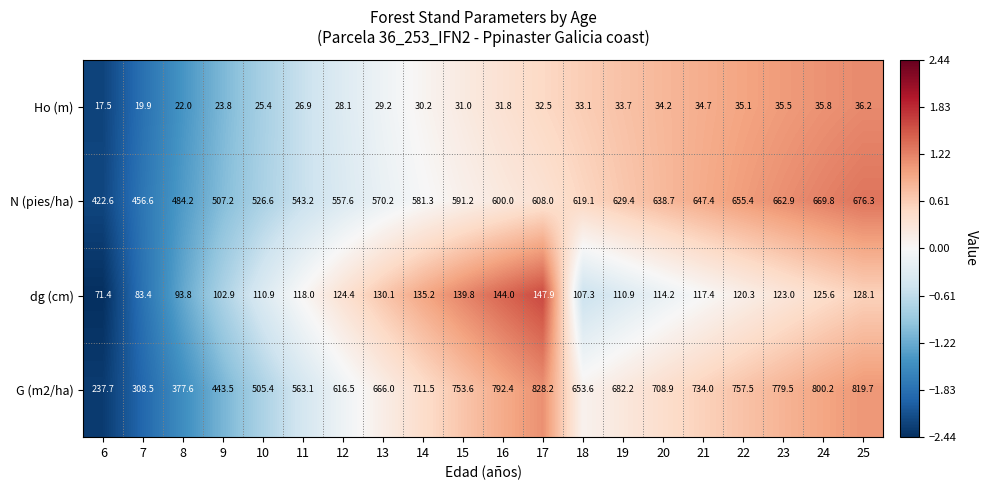

What is the approximate value of N (pies/ha) at 24?

669.8